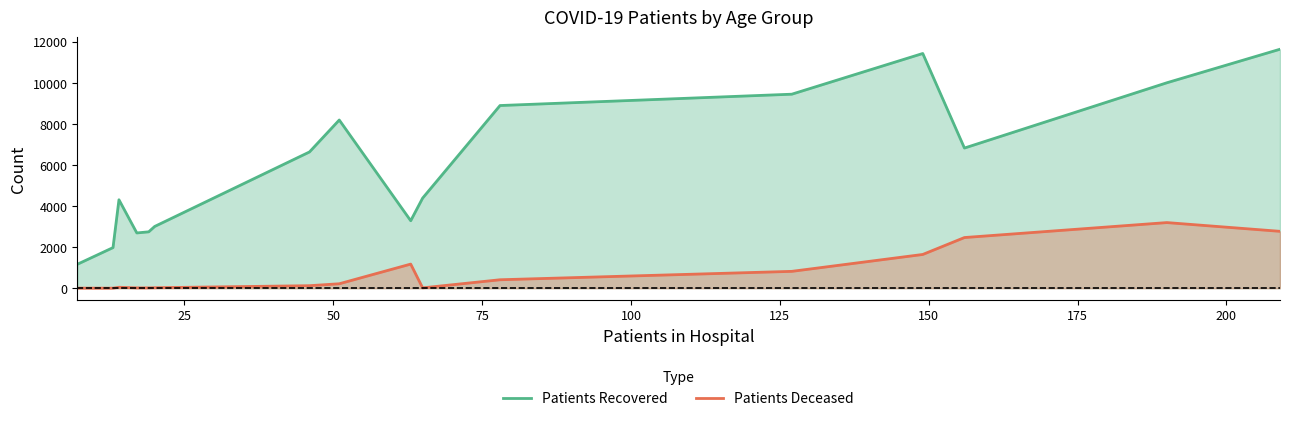

What is the difference between the maximum and minimum values in the Patients Recovered series?

10475